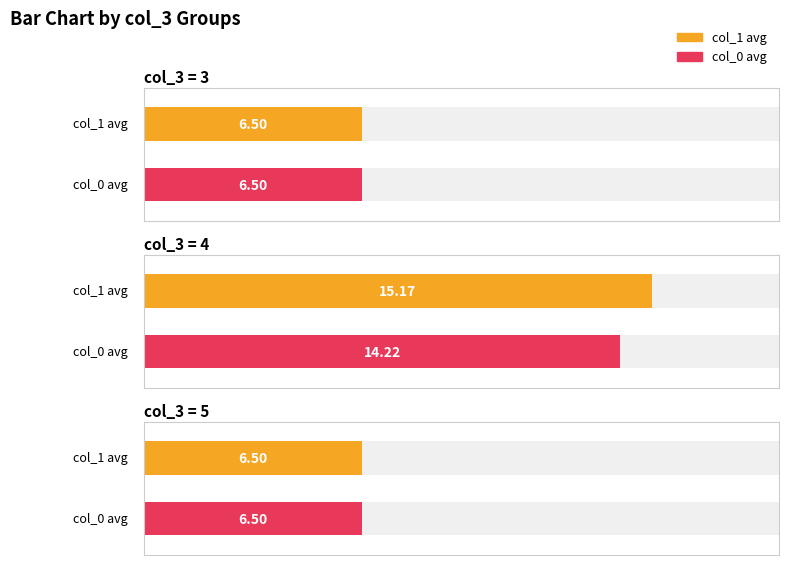

The col_2 series shows 11 at 6. True or false?

False